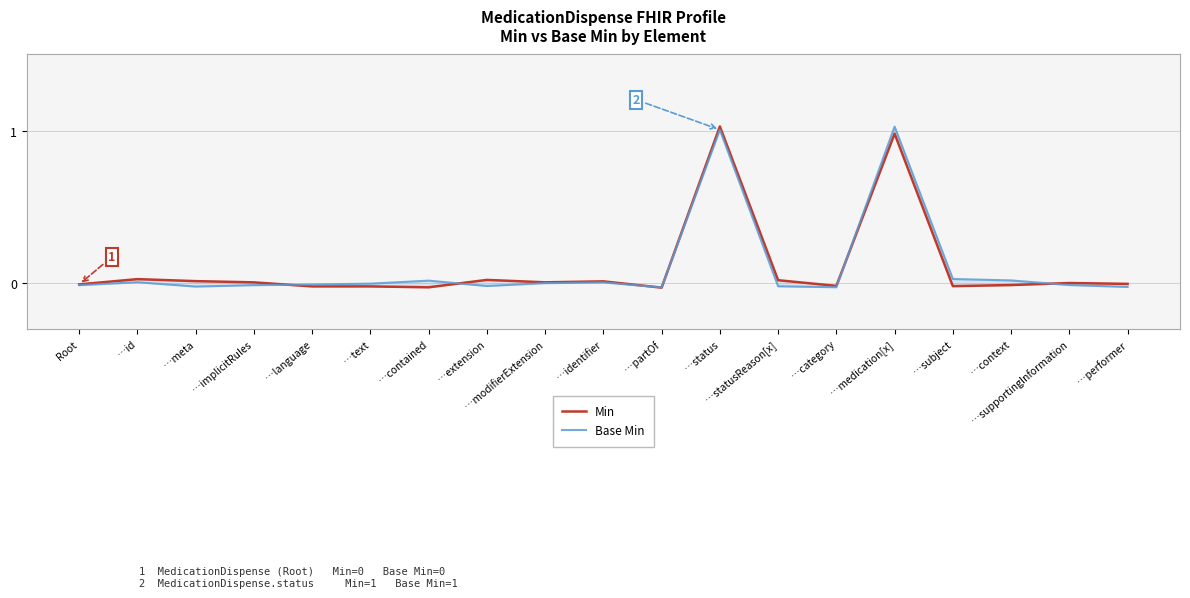

What is the difference between the Base Min values at …status and …subject?

1.0